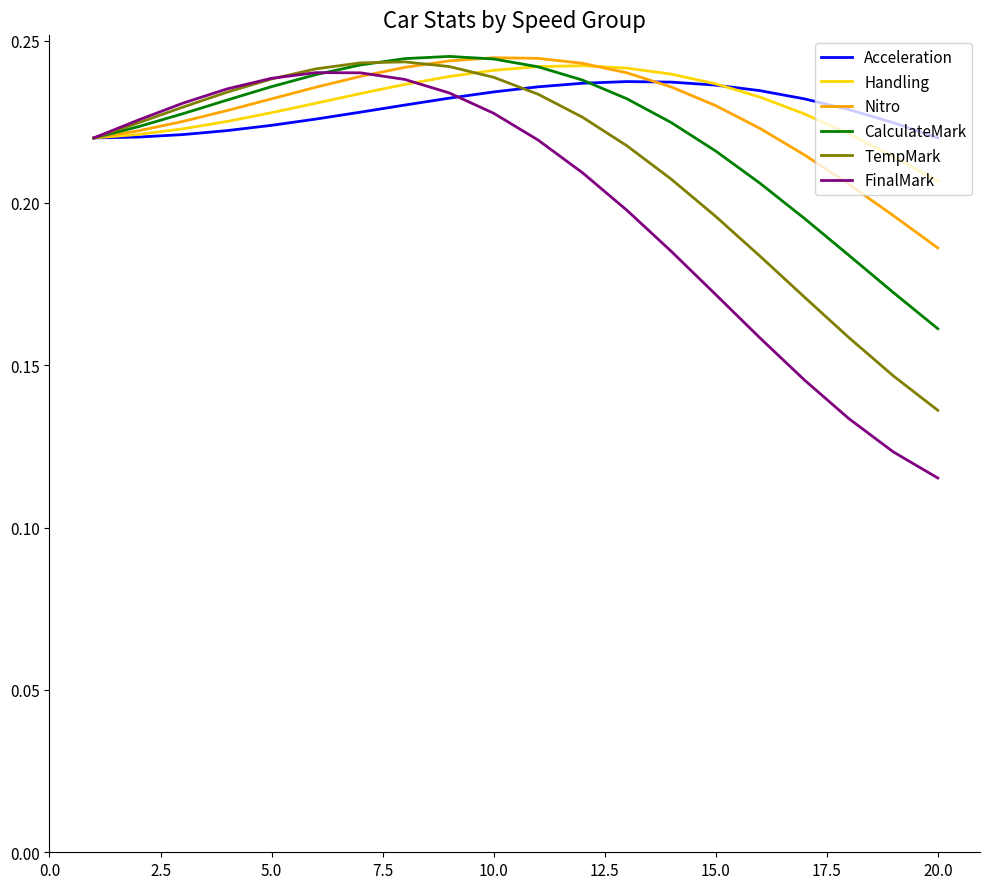

Which series has the largest range (max minus min)?

FinalMark